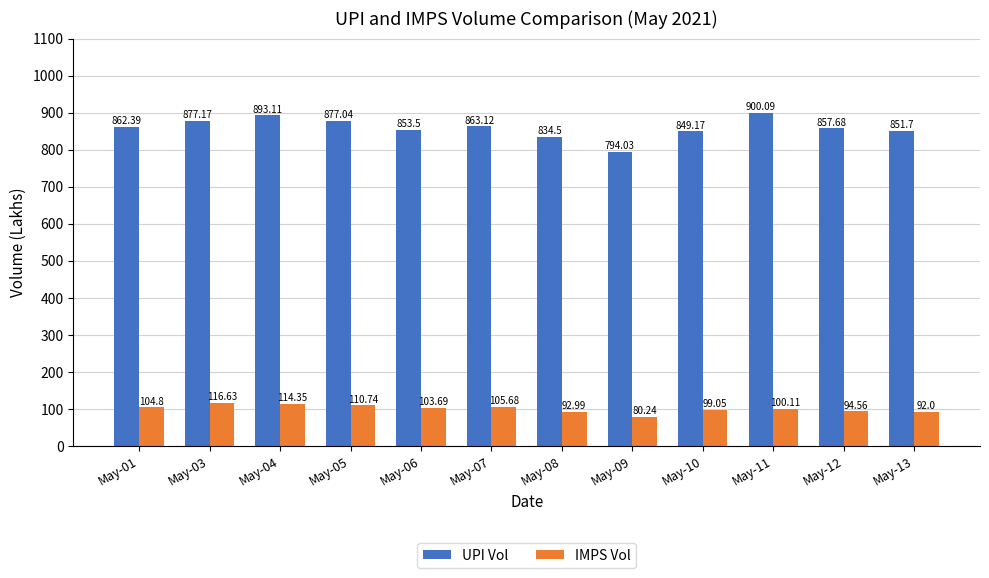

Is the value of UPI Vol at May-09 greater than the value of IMPS Vol at May-05?

Yes